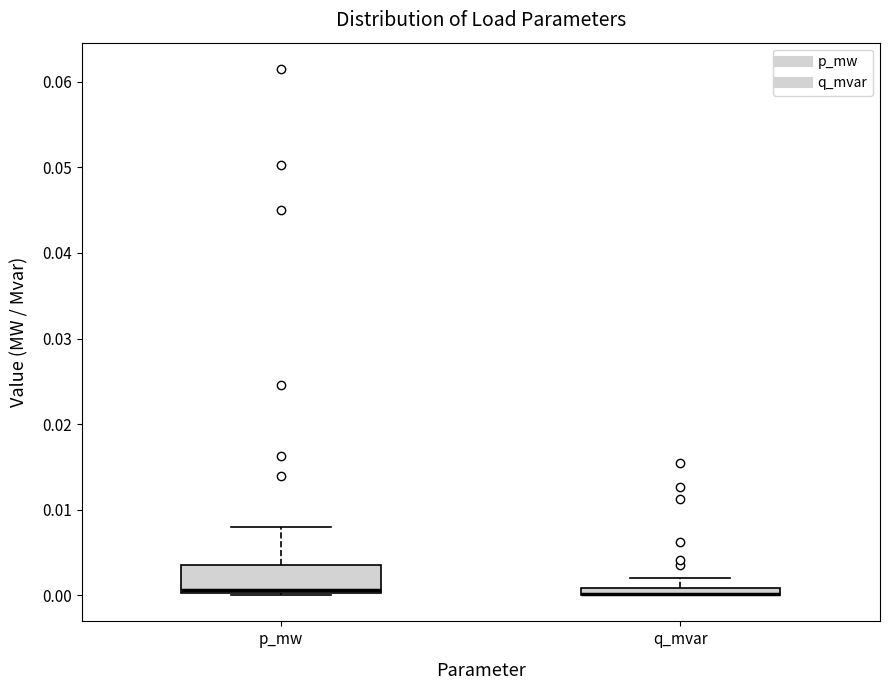

Where is the lower edge of the box for p_mw on the y-axis? The values are not printed on the chart, so give them approximately, as read against the axis.

0.000